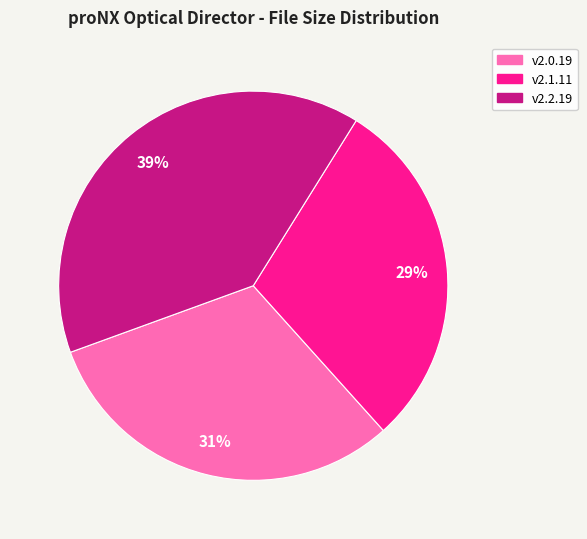

Is there any slice that represents more than half of the pie?

No